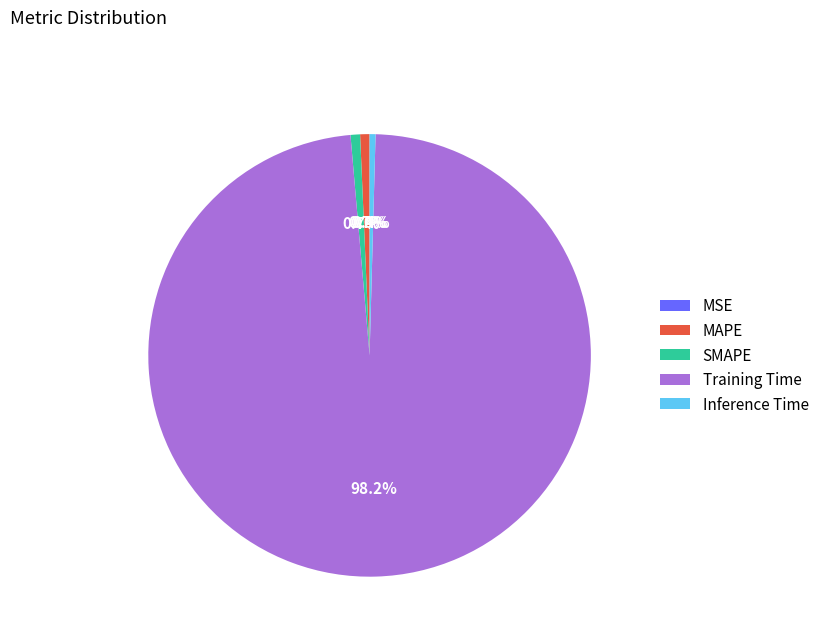

What percentage is NOT represented by Inference Time?

99.6%